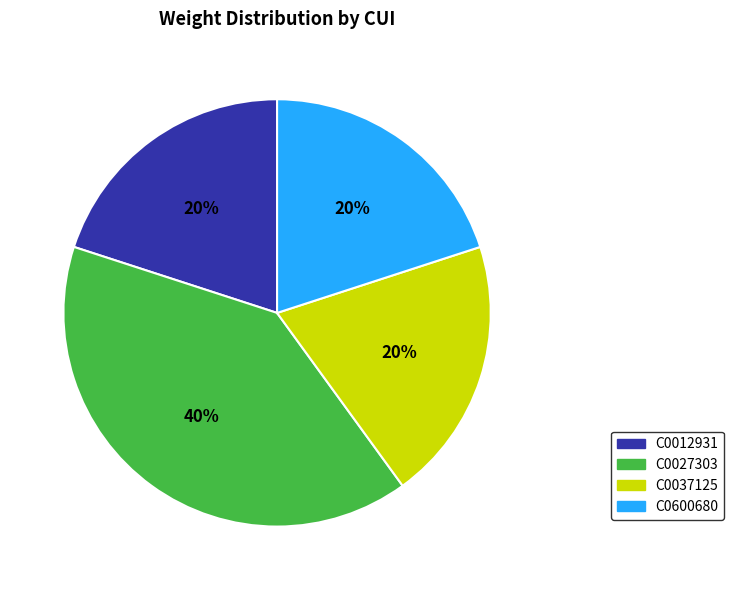

Is the sum of C0027303 and C0012931 greater than half?

Yes